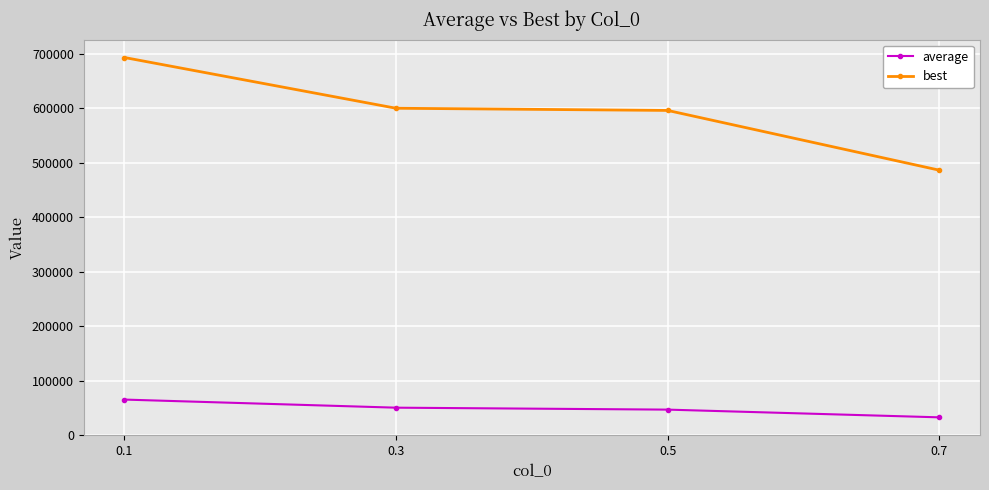

The value of best at 0.5 is 596077.9. True or false?

True